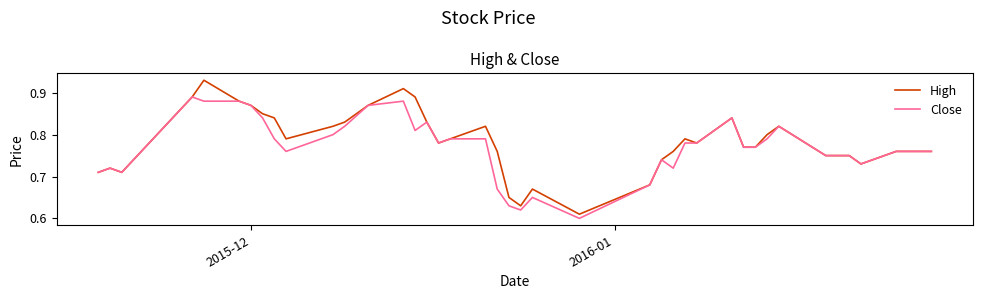

What are all the series names shown in the legend?

High, Close